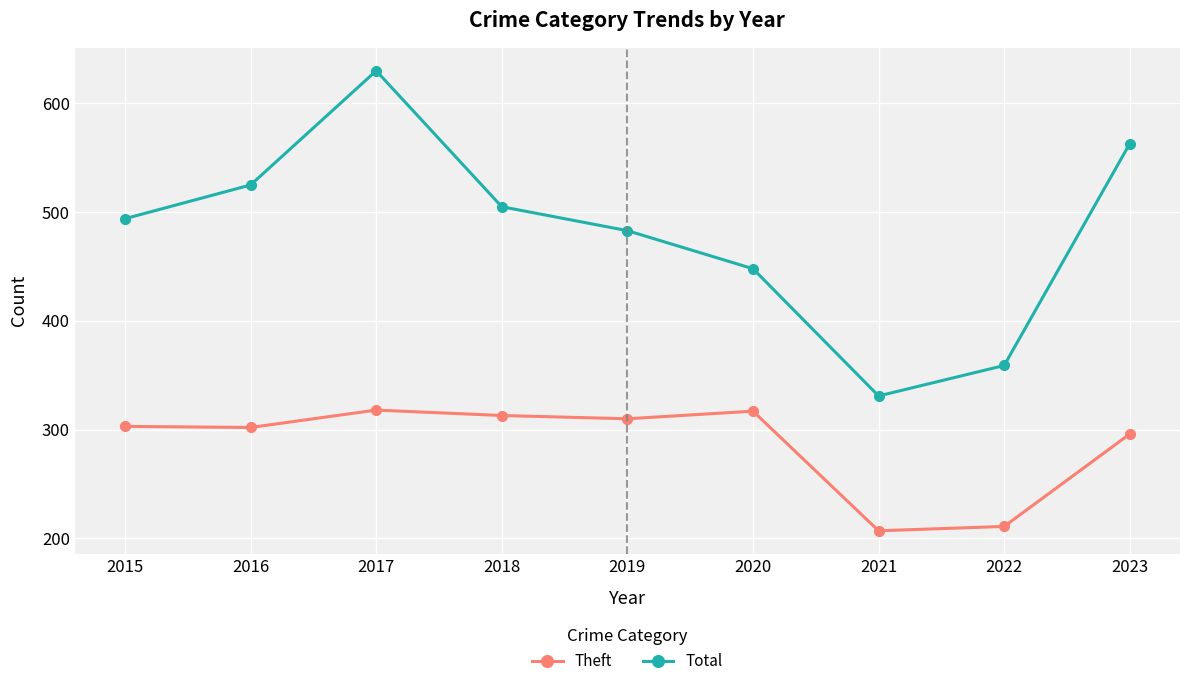

In Total, how many points are higher than both neighbors (excluding endpoints)?

1